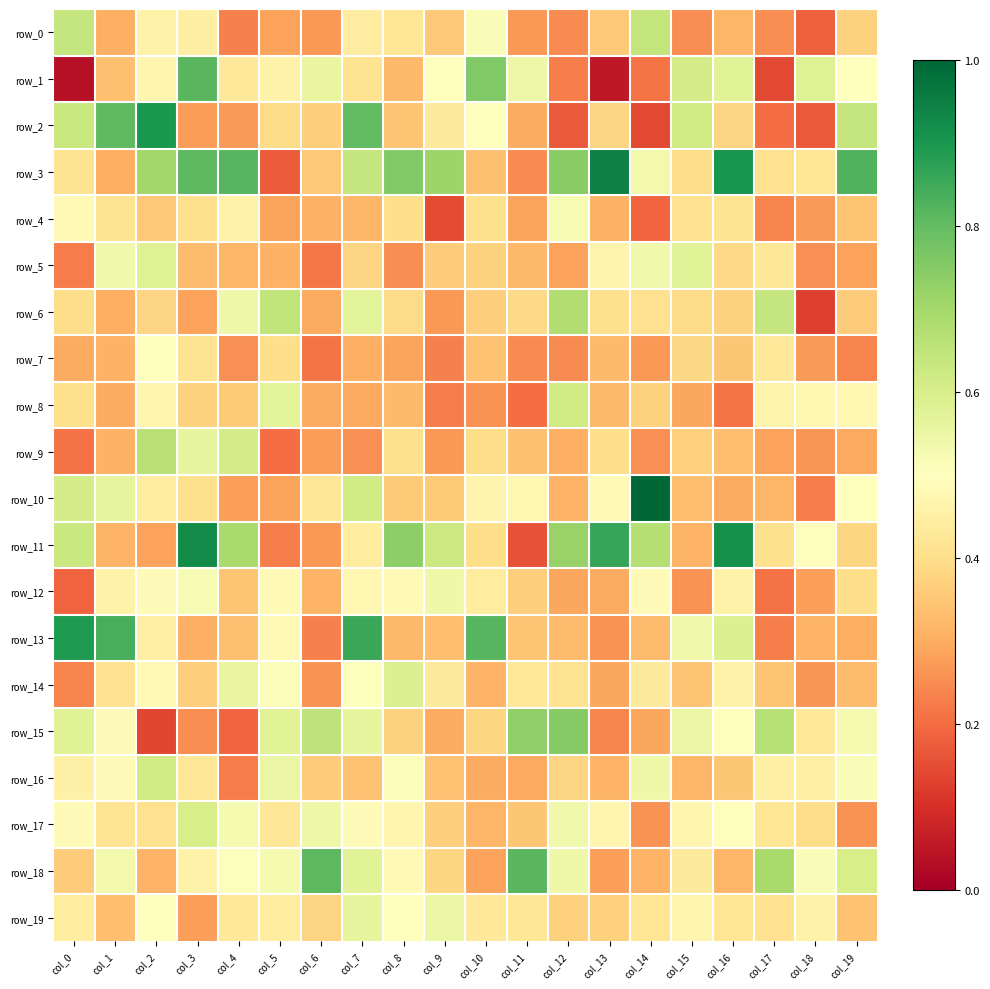

What is the lowest value of the row_15 series?

0.1